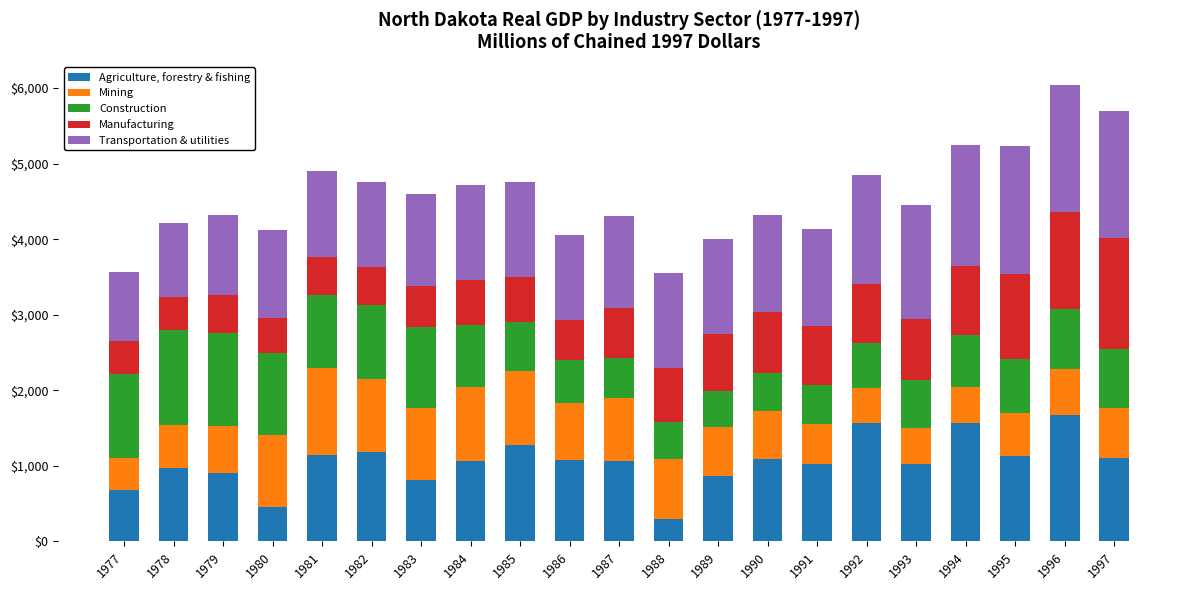

What is the average value of the Agriculture, forestry & fishing series?

1045.2